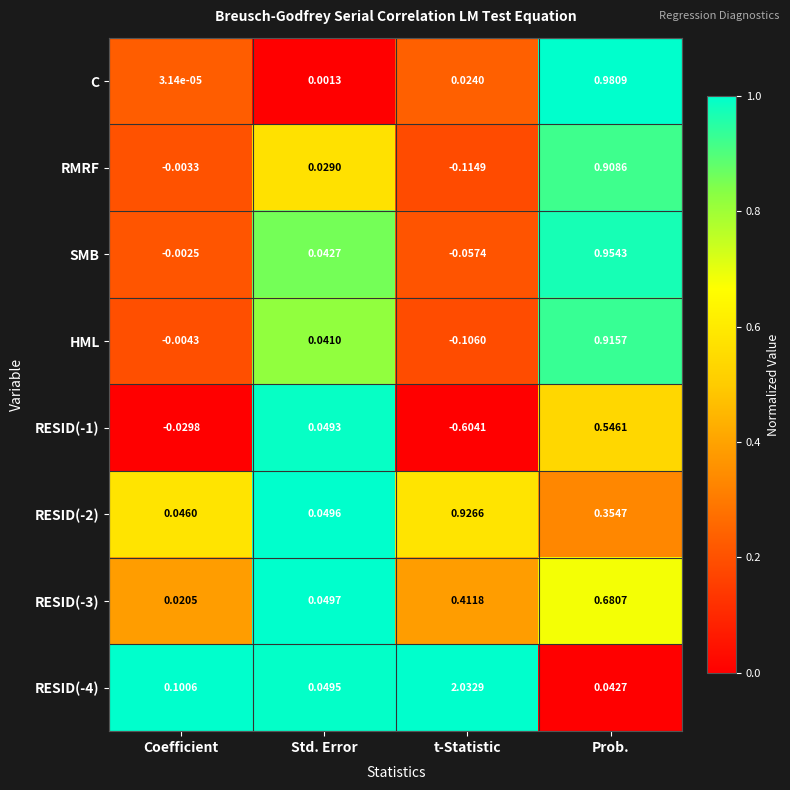

Which category has the lowest value in the RESID(-4) series?

Prob.